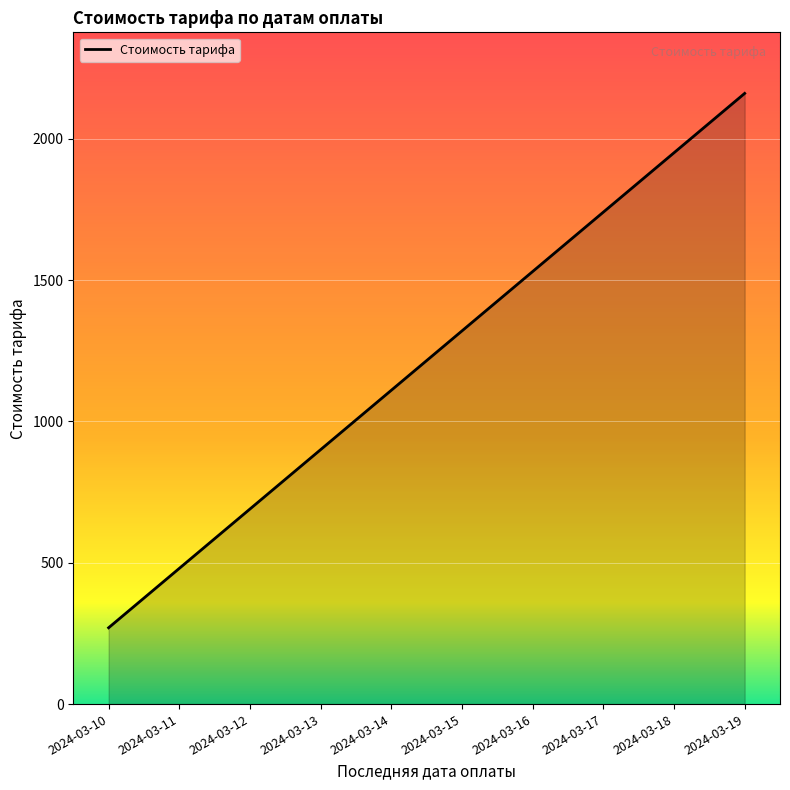

Reading left to right, transcribe all the data shown in this chart.

2024-03-10=270	2024-03-11=480	2024-03-12=690	2024-03-13=900	2024-03-14=1110	2024-03-15=1320	2024-03-16=1530	2024-03-17=1740	2024-03-18=1950	2024-03-19=2160